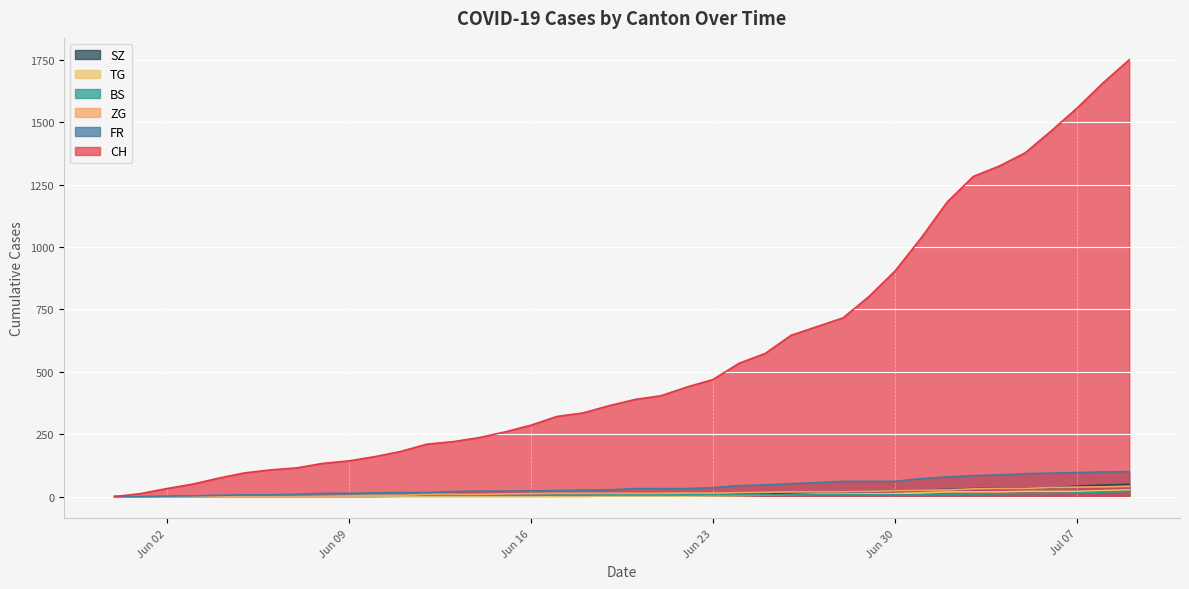

Is it true that CH equals 1128 at 2020-06-29?

False